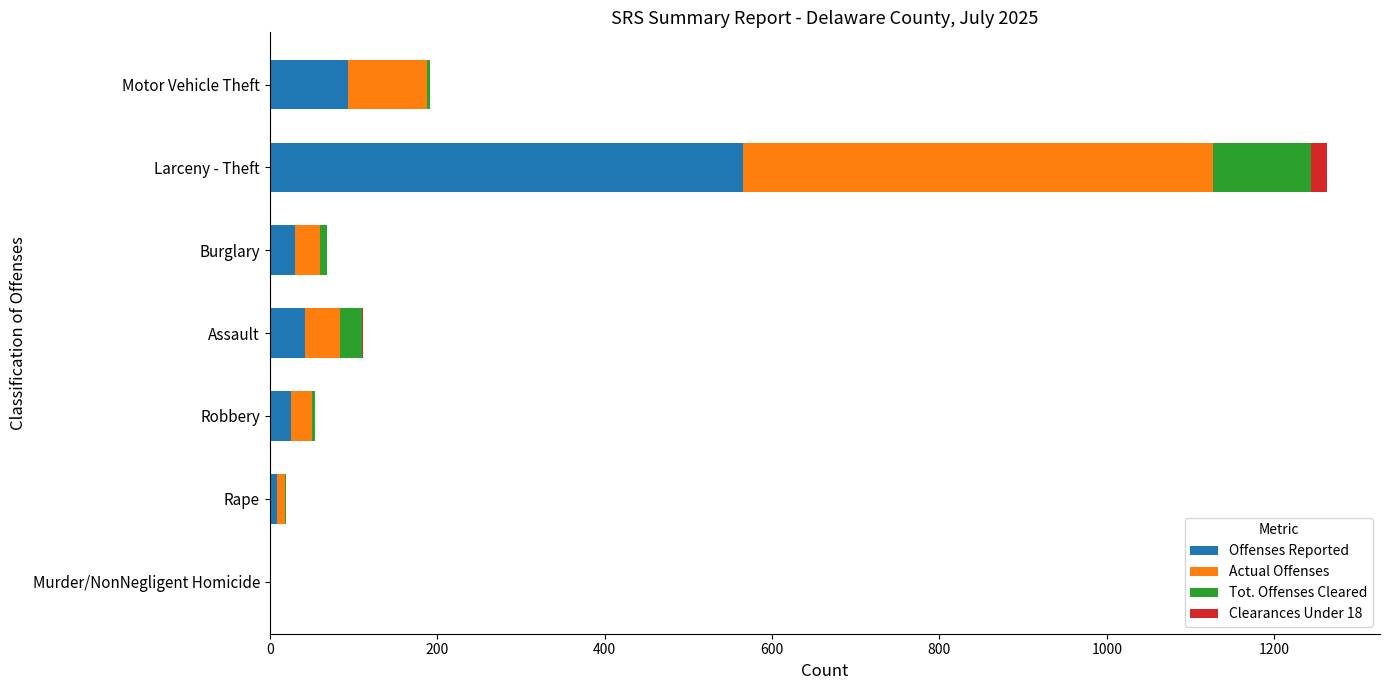

What is the highest value of the Offenses Reported series?

565